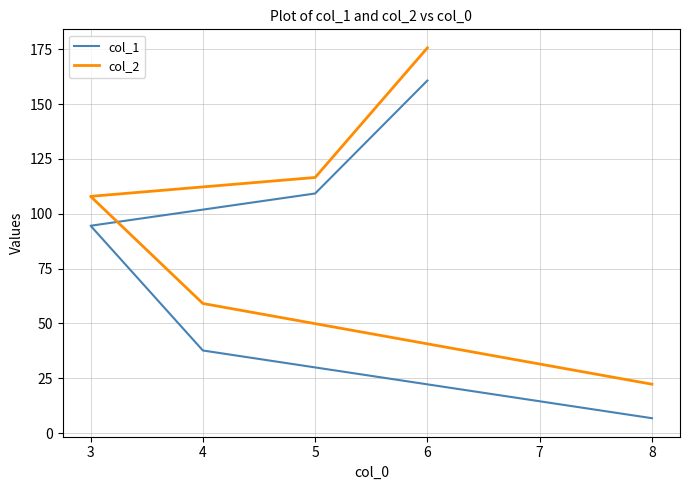

What is the average value of the col_1 series?

81.8